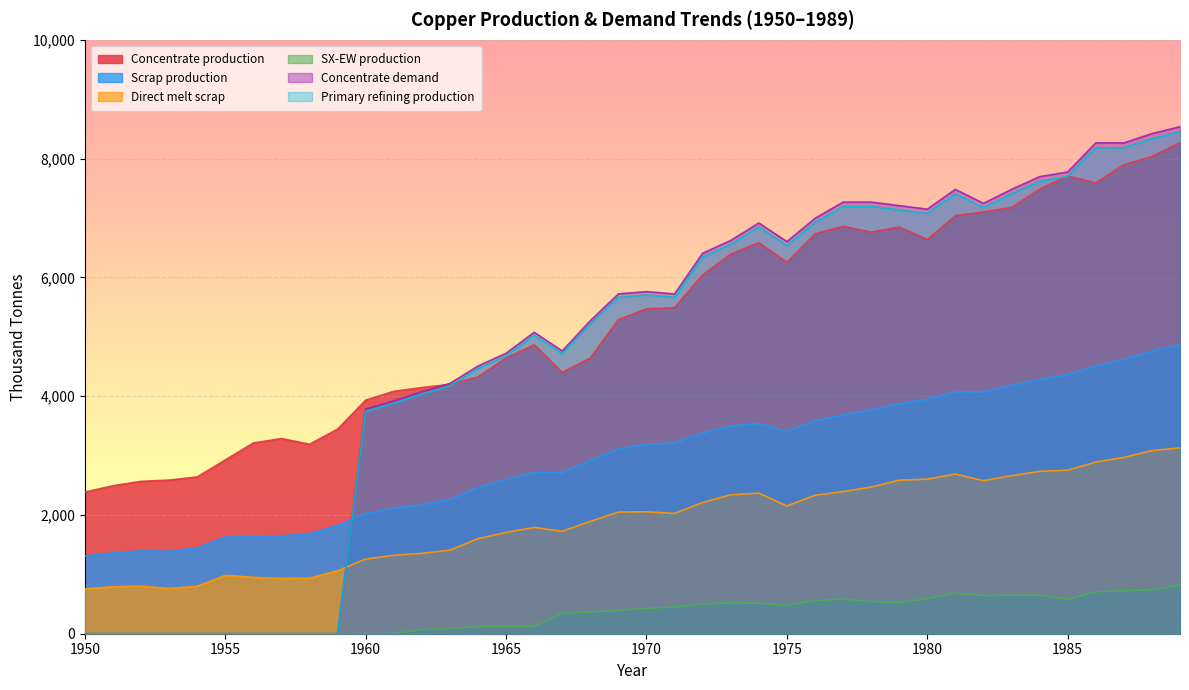

List the series in order of their peak value, lowest first.

SX-EW production, Direct melt scrap, Scrap production, Concentrate production, Primary refining production, Concentrate demand